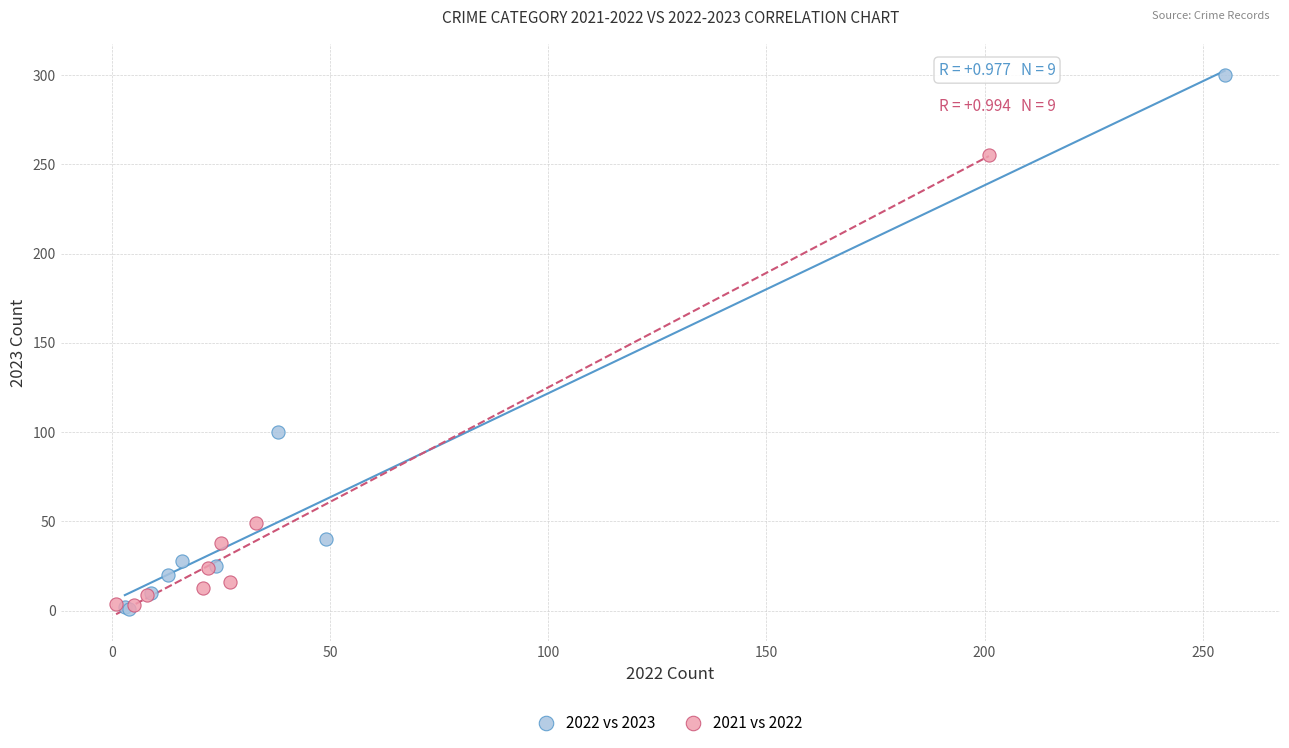

Which series contains the highest Y value?

2022 vs 2023